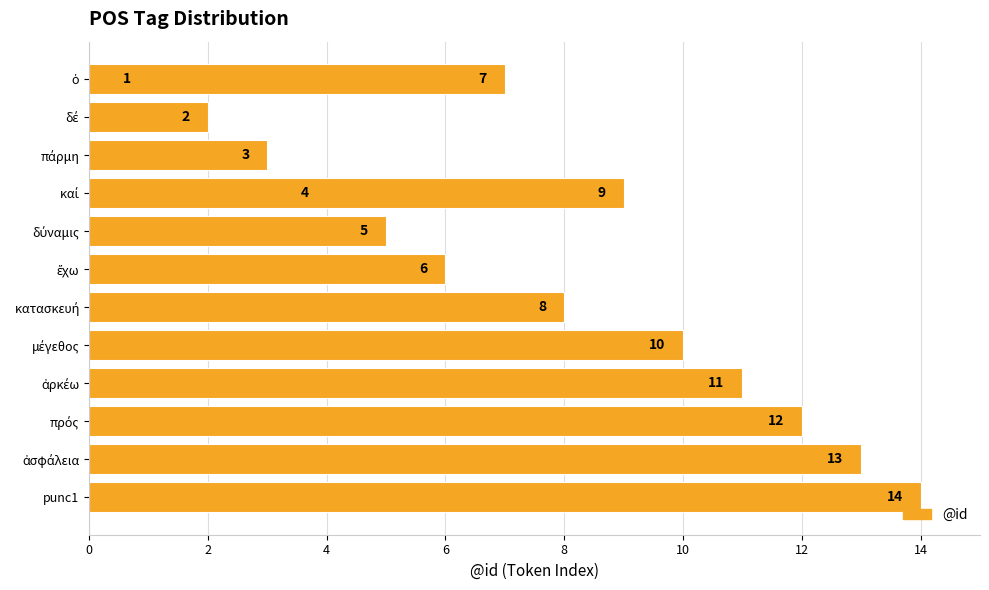

The value at 16 is 14. True or false?

False